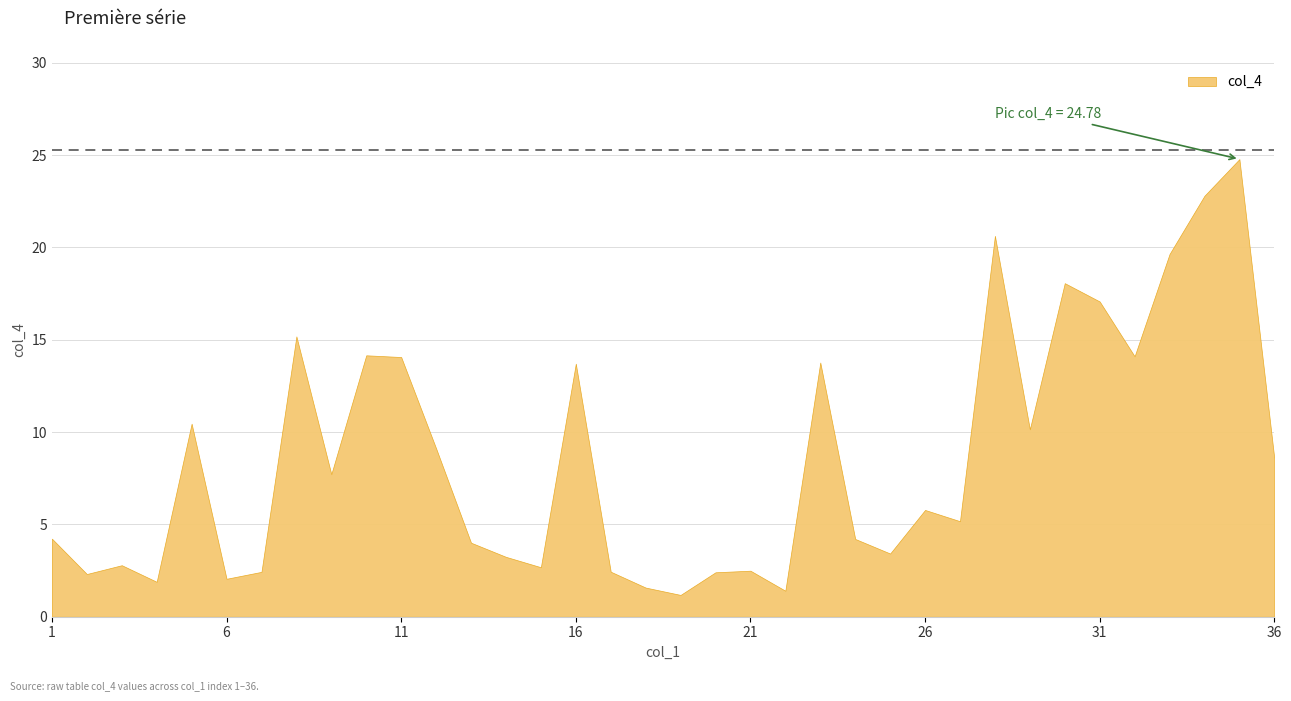

What is the sum of the values at 29 and 31?

27.2